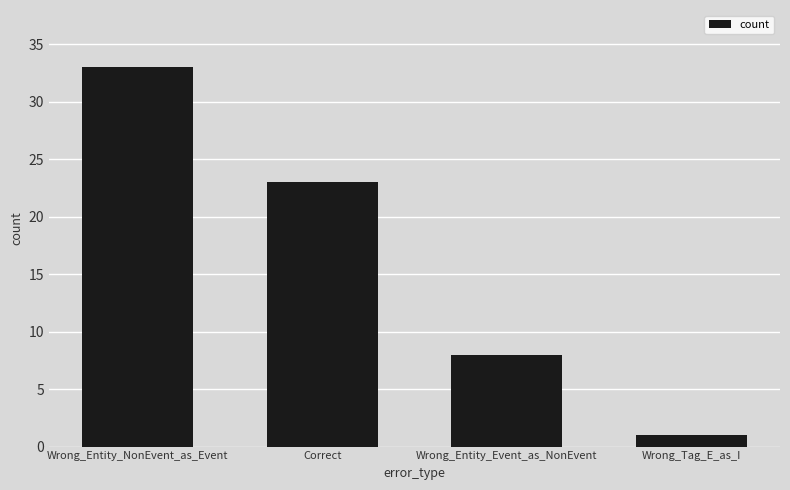

How many values are between 8 and 33?

3